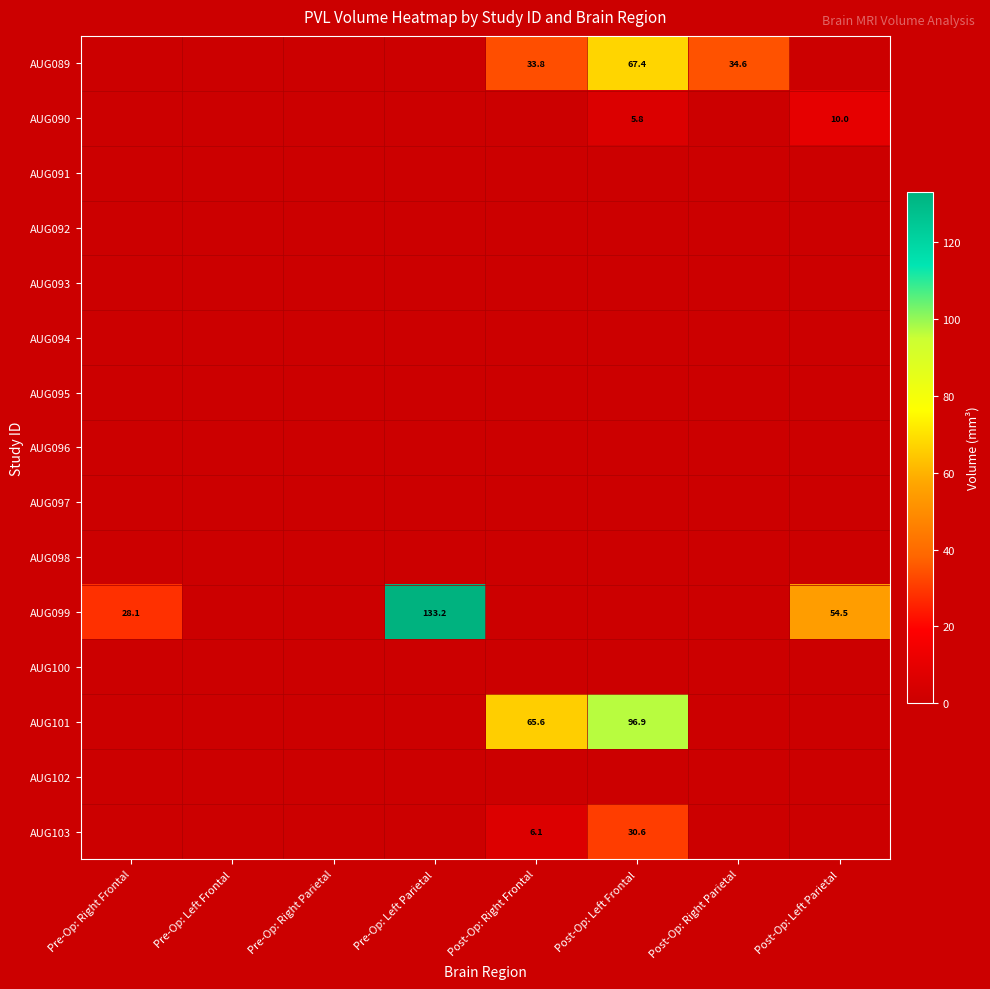

True or false: AUG103 has a value of 30.6 at Post-Op: Left Frontal.

True